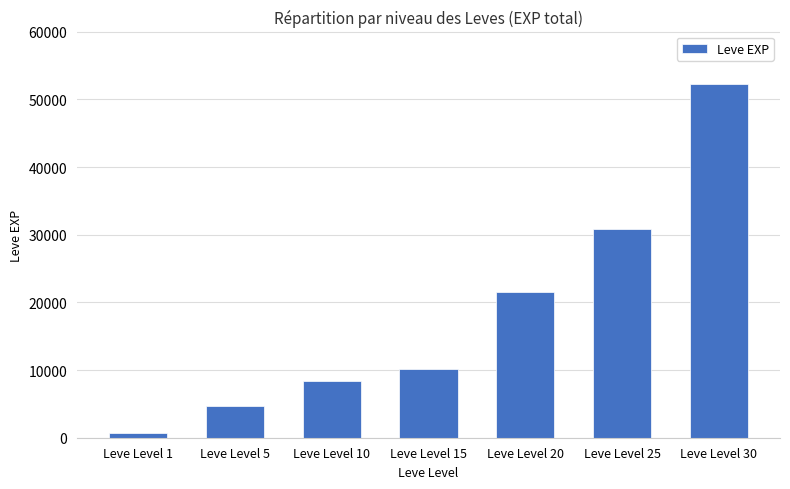

Read the value at Leve Level 25, to the nearest 10.

30820